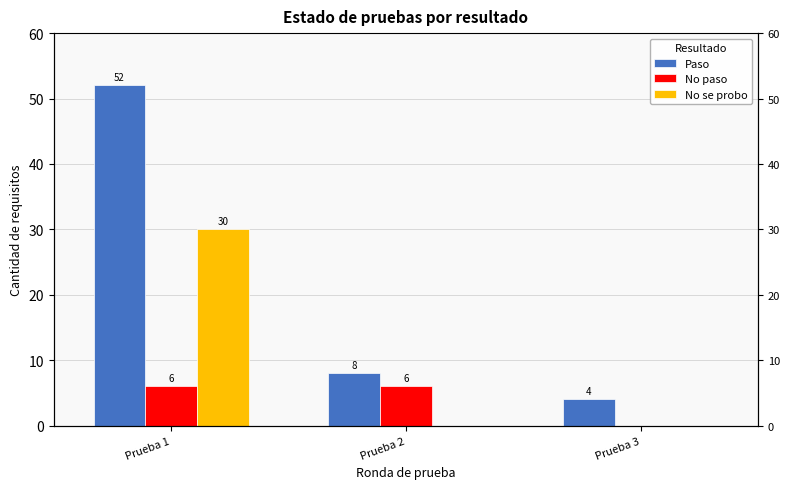

Read the Paso value at Prueba 1, to the nearest 5.

50